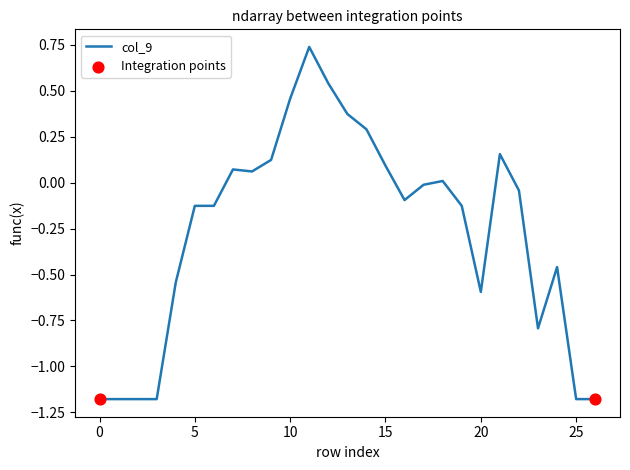

What is the difference between the maximum and minimum values?

1.9